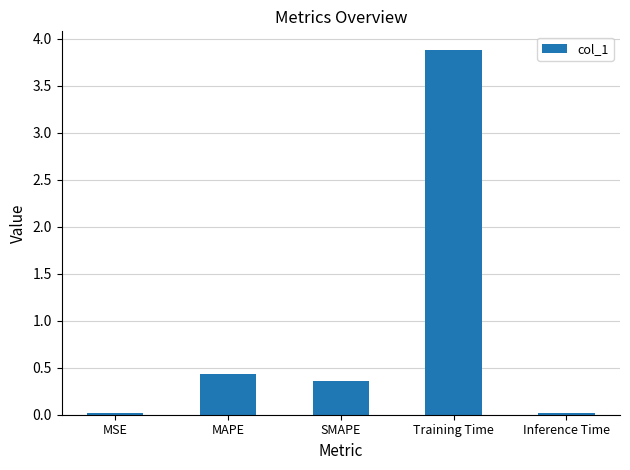

What position from the right is Inference Time?

1